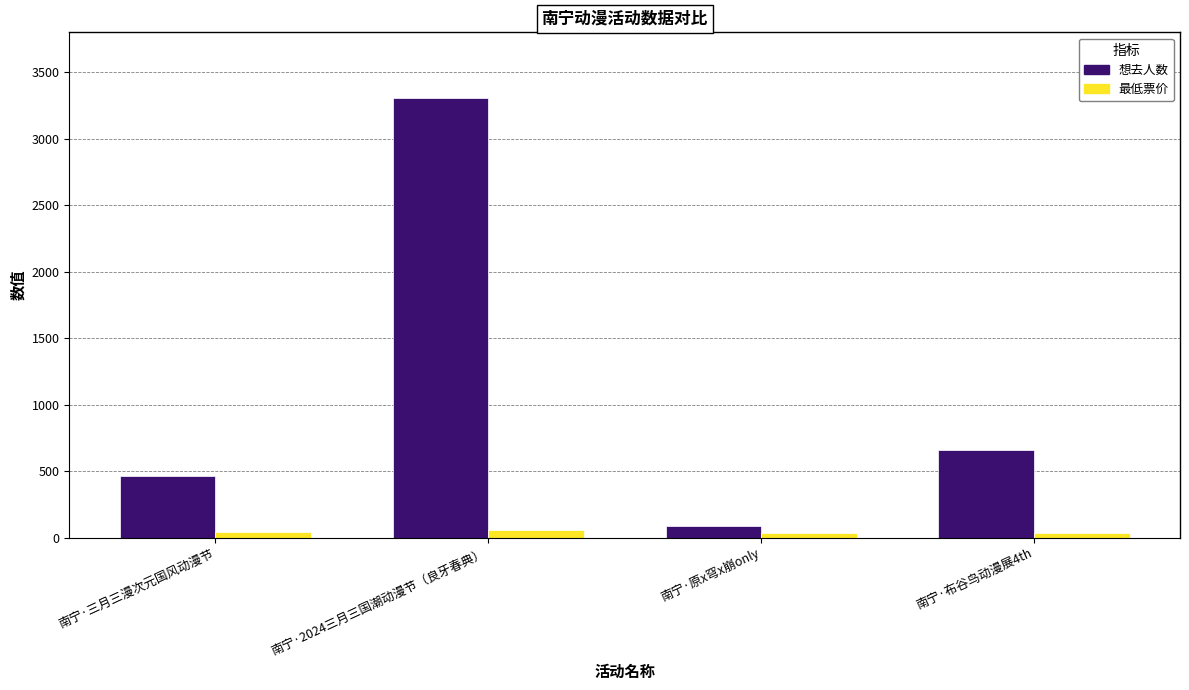

List the labels in order of 想去人数 value, largest first.

南宁·2024三月三国潮动漫节（良牙春典）, 南宁·布谷鸟动漫展4th, 南宁·三月三漫次元国风动漫节, 南宁·原x穹x崩only